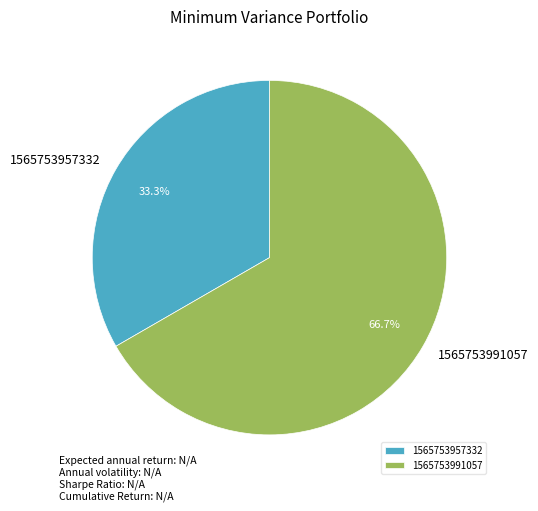

To the nearest percent, what percentage of the pie is 1565753957332?

33%